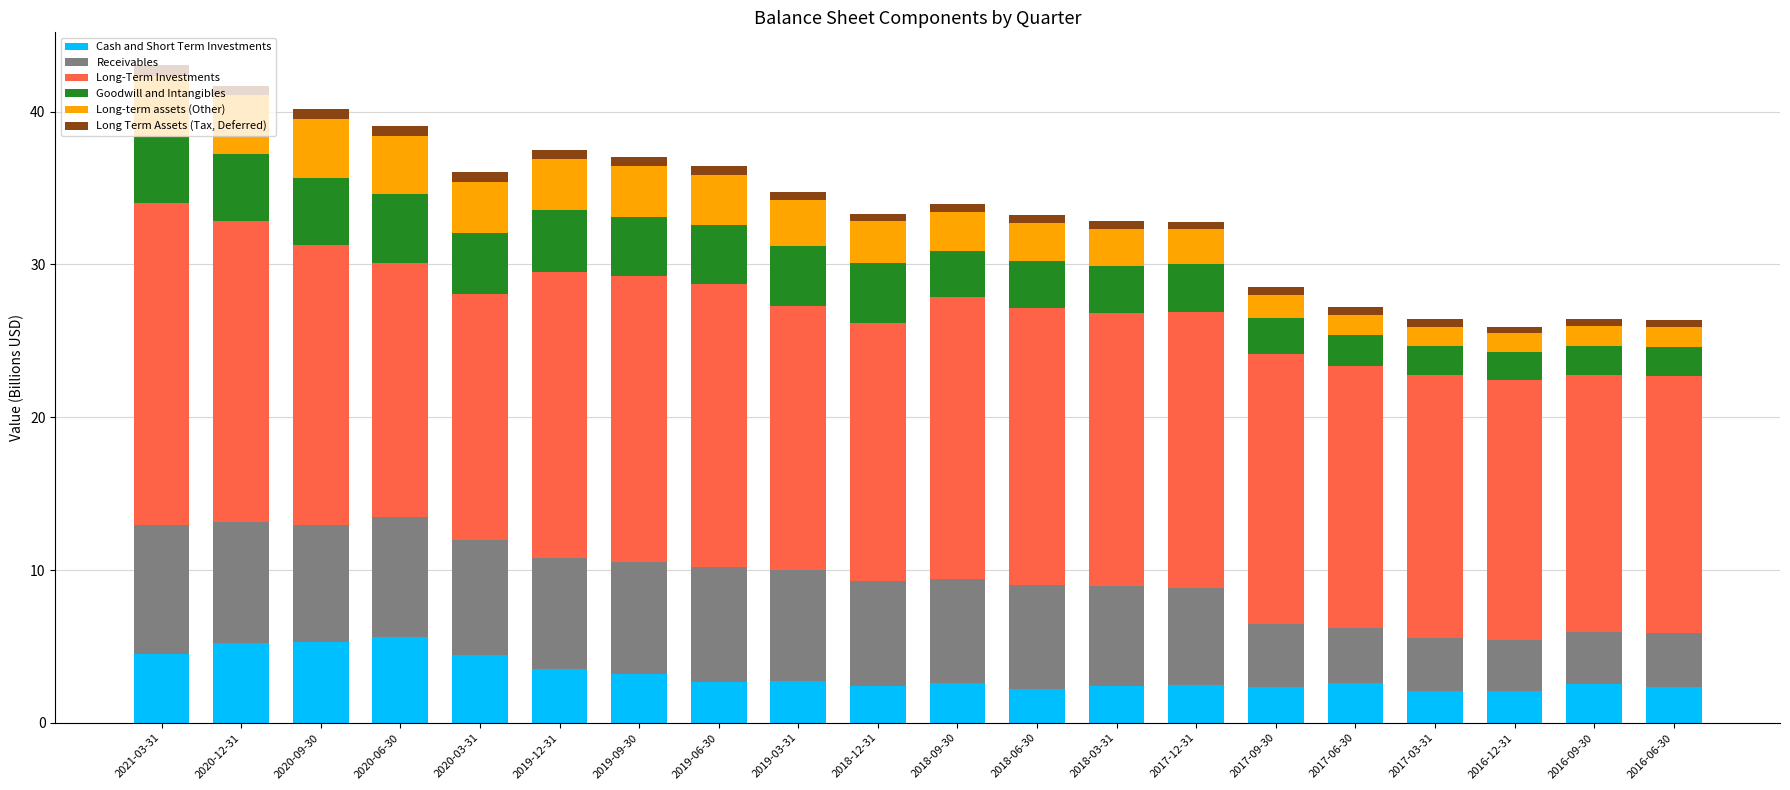

What is the difference between the maximum and minimum values in the Cash and Short Term Investments series?

3.5